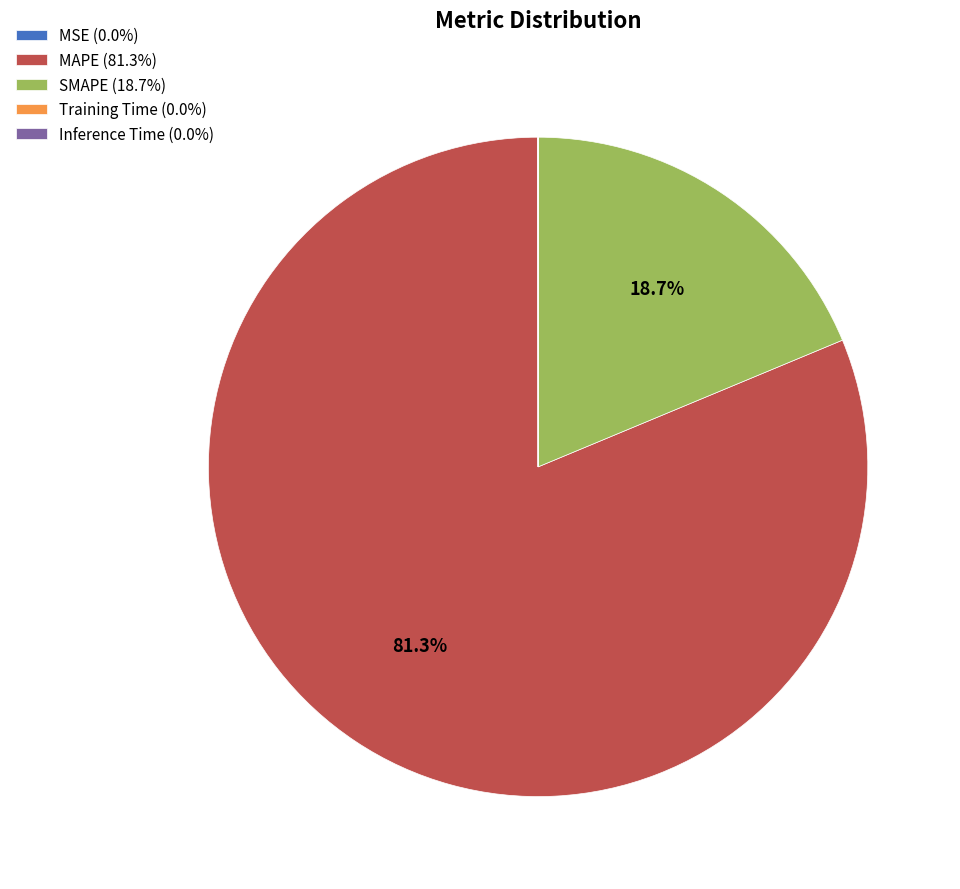

What percentage is NOT represented by MAPE (81.3%)?

18.7%